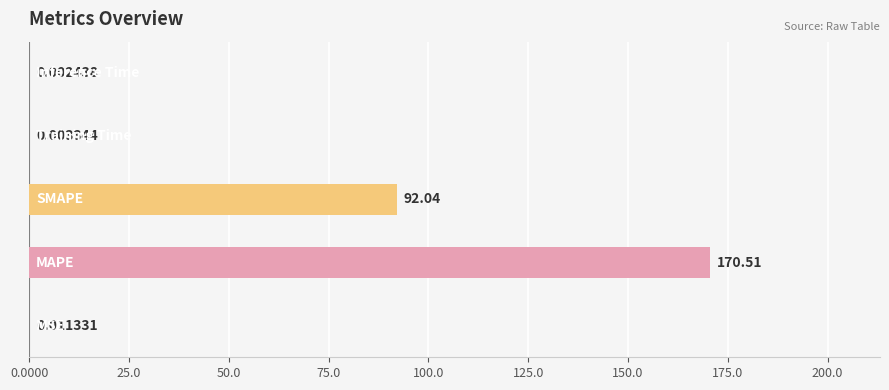

What is the sum of all values?

262.6